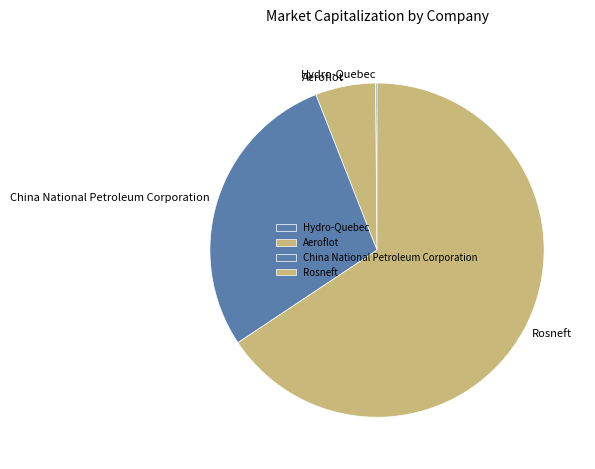

Does Rosneft account for over 50% of the chart?

Yes